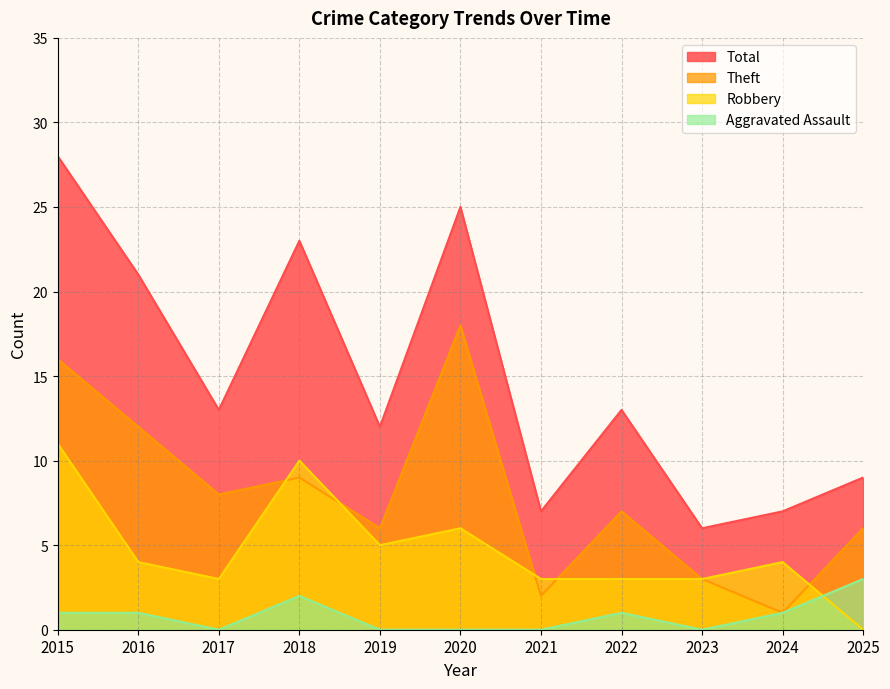

How many values in Aggravated Assault are above zero?

6